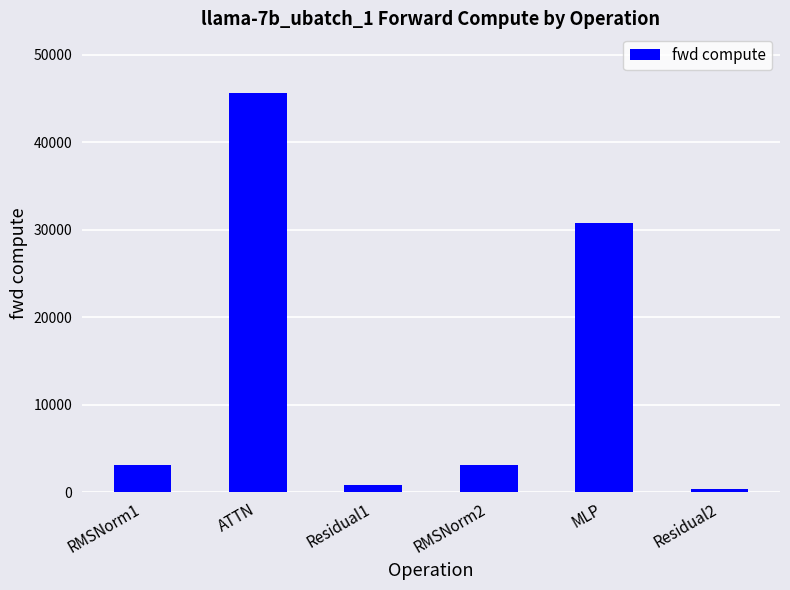

At which category does the chart reach its peak across all series?

ATTN